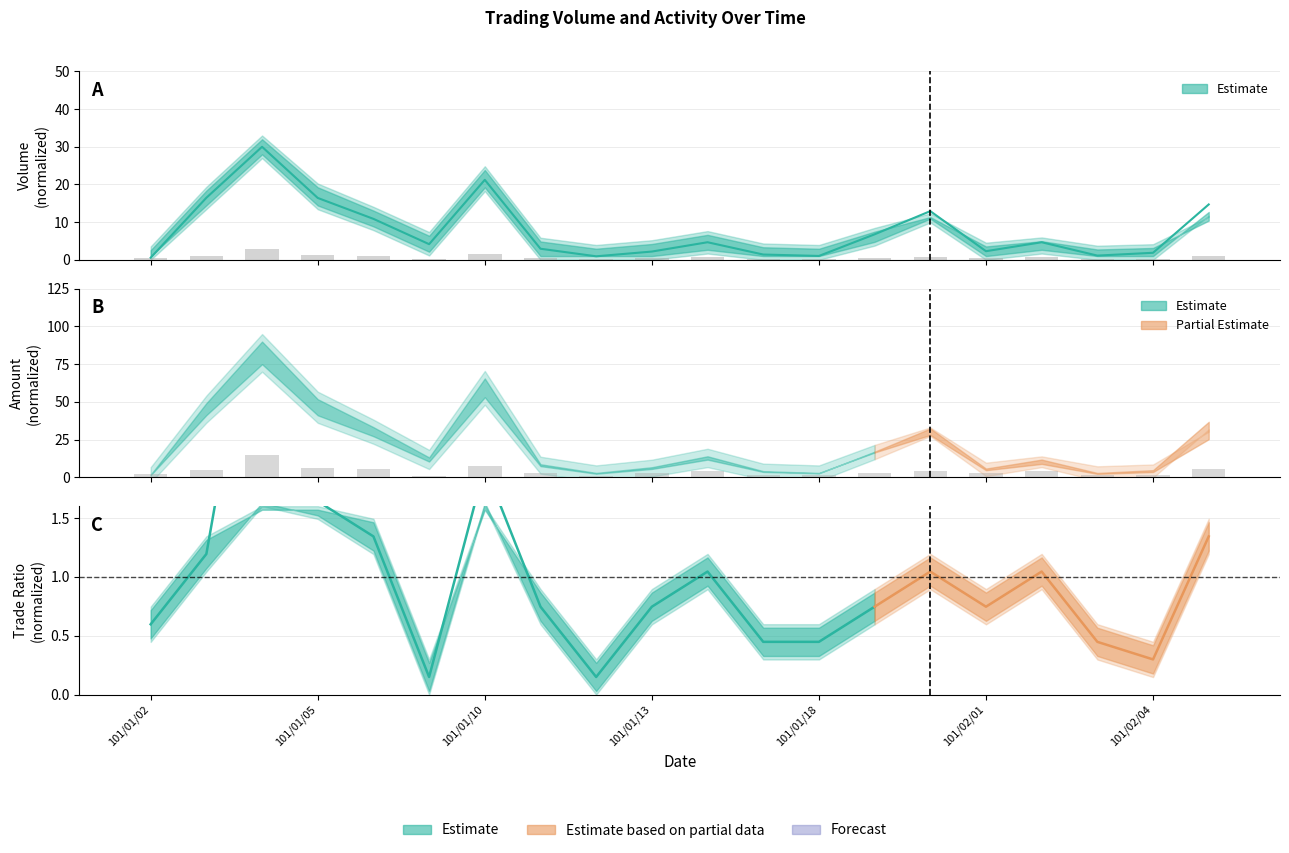

Reading left to right, extract all data points from this chart.

Volume (col_1): 0.6	16.5	30.0	16.4	10.9	4.2	21.2	2.9	0.9	2.2	4.7	1.4	1.0	6.8	12.9	2.3	4.7	1.1	1.9	14.7
Trades (col_8): 2.3	4.6	15.0	6.3	5.2	0.6	7.5	2.9	0.6	2.9	4.0	1.7	1.7	2.9	4.0	2.9	4.0	1.7	1.2	5.2